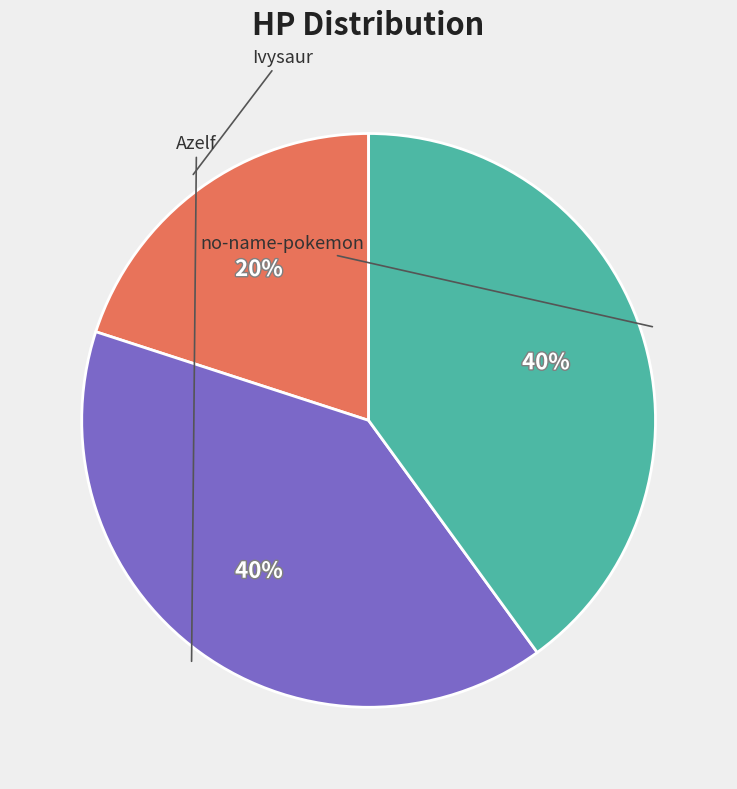

To the nearest percent, what is the average slice percentage?

33%